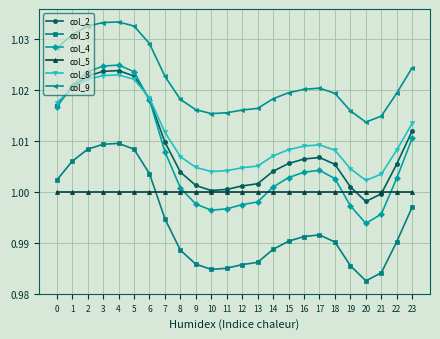

True or false: col_2 and col_9 intersect in this chart.

False